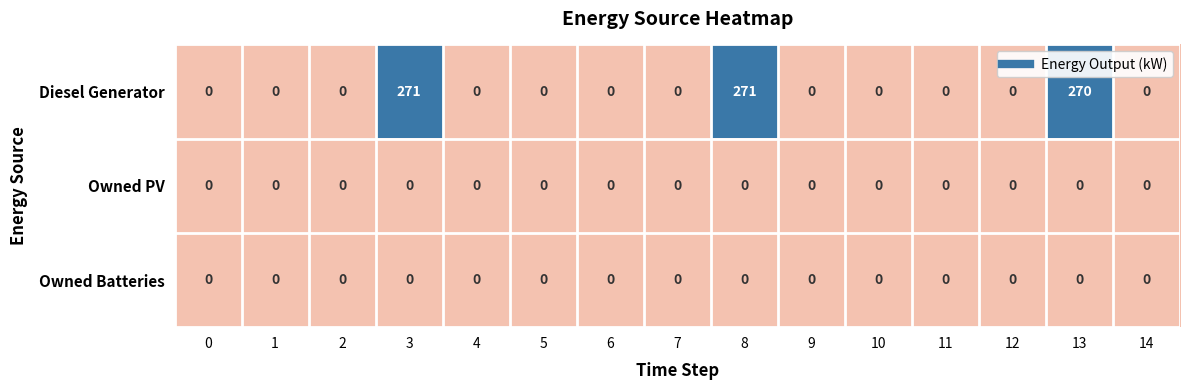

What is the difference between the maximum and minimum values in the Diesel Generator series?

271